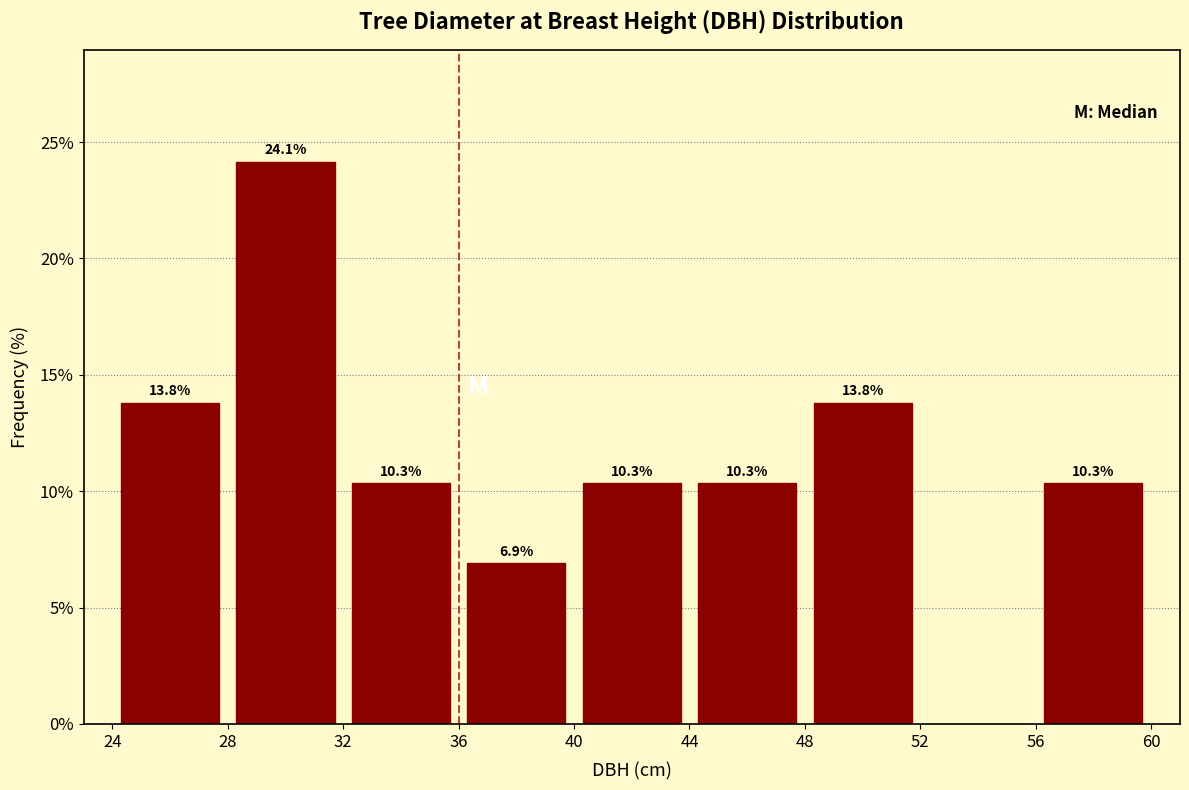

Which range on the x-axis has the tallest bar?

28 to 32